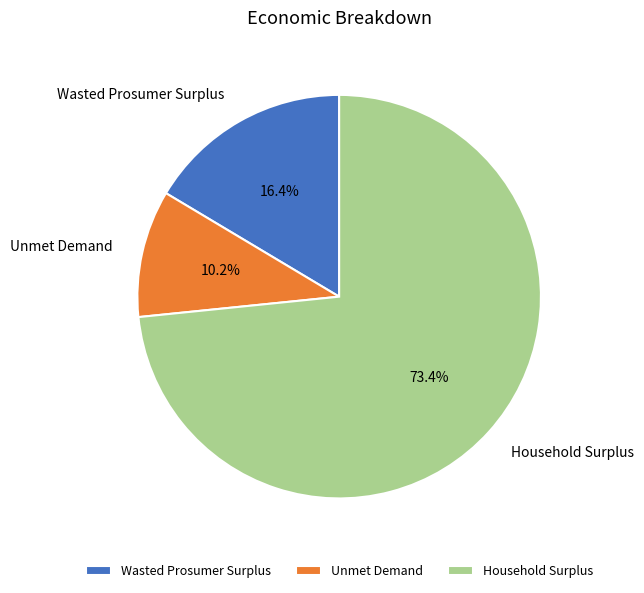

What is the smallest slice in the pie chart?

Unmet Demand